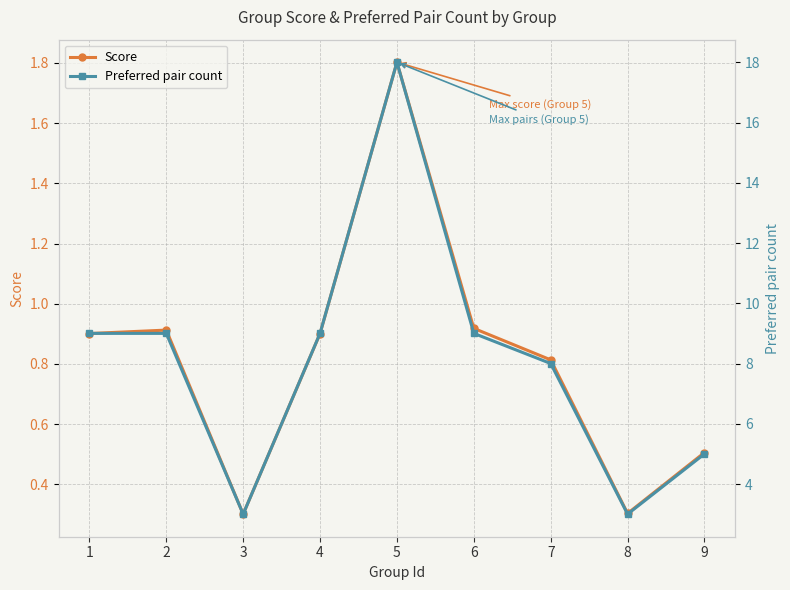

True or false: Preferred pair count and Score intersect in this chart.

False